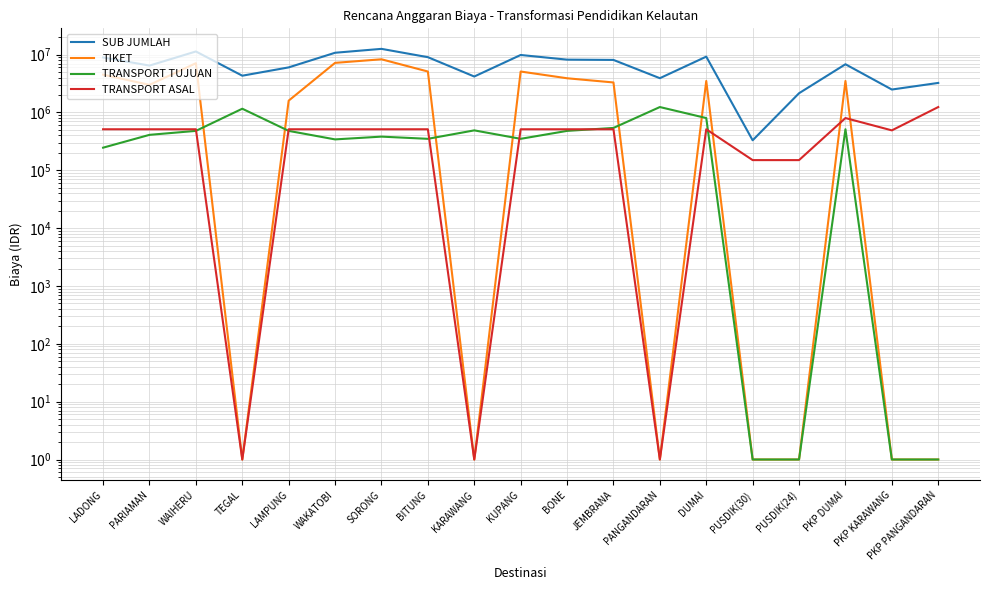

How many intersections are there between TRANSPORT TUJUAN and TIKET?

6